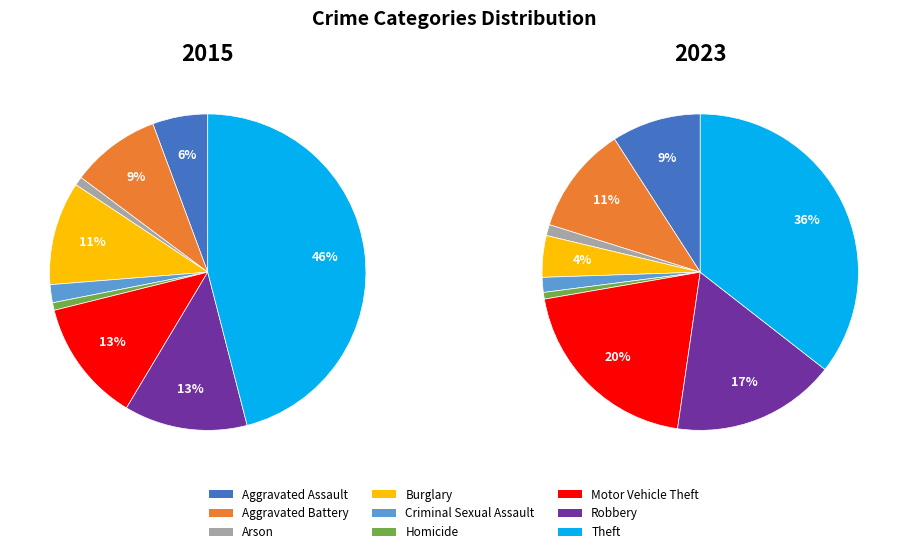

Rank the series by their average value, from lowest to highest.

2015, 2023